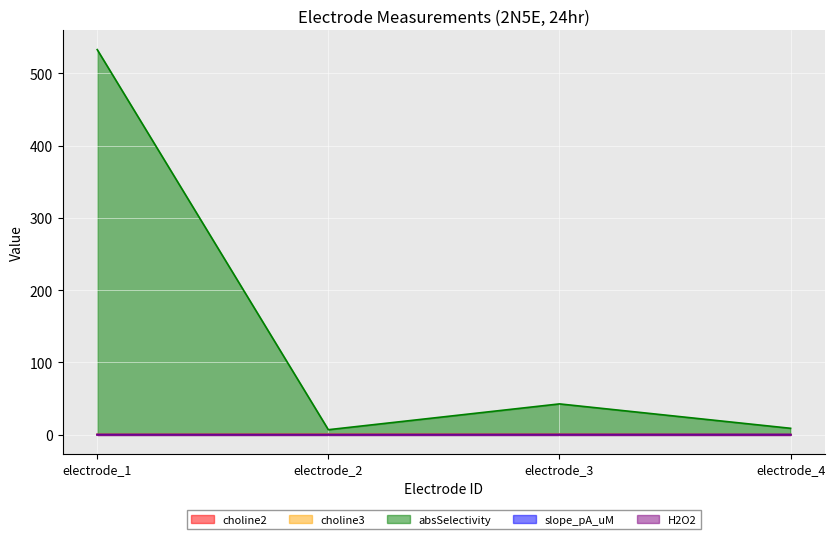

True or false: choline3 and slope_pA_uM intersect in this chart.

False